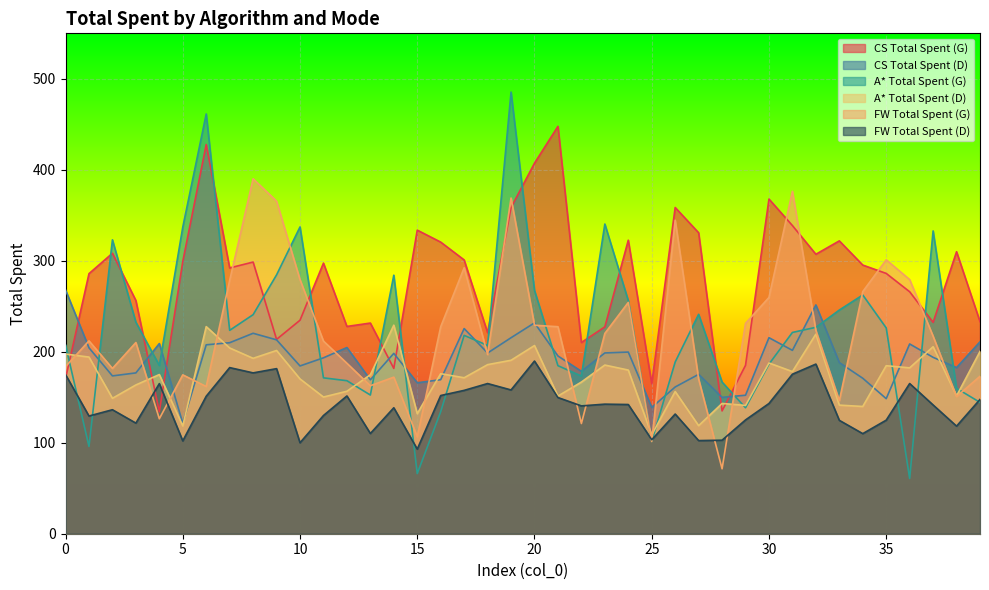

How many series are shown in this chart?

6